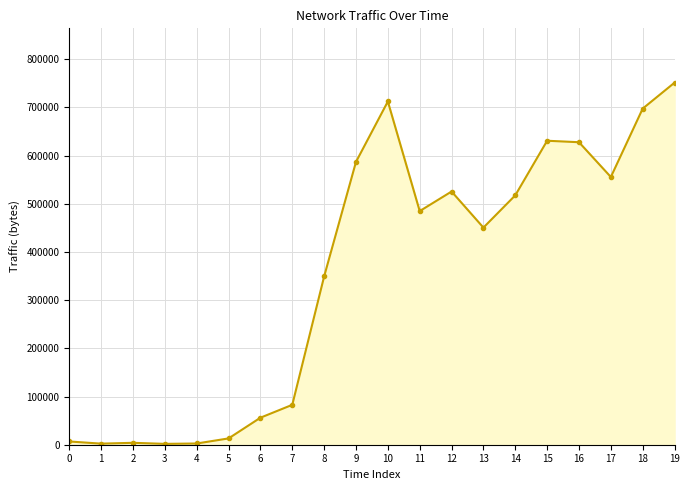

What is the value of the 11th point from the left?

712435.0